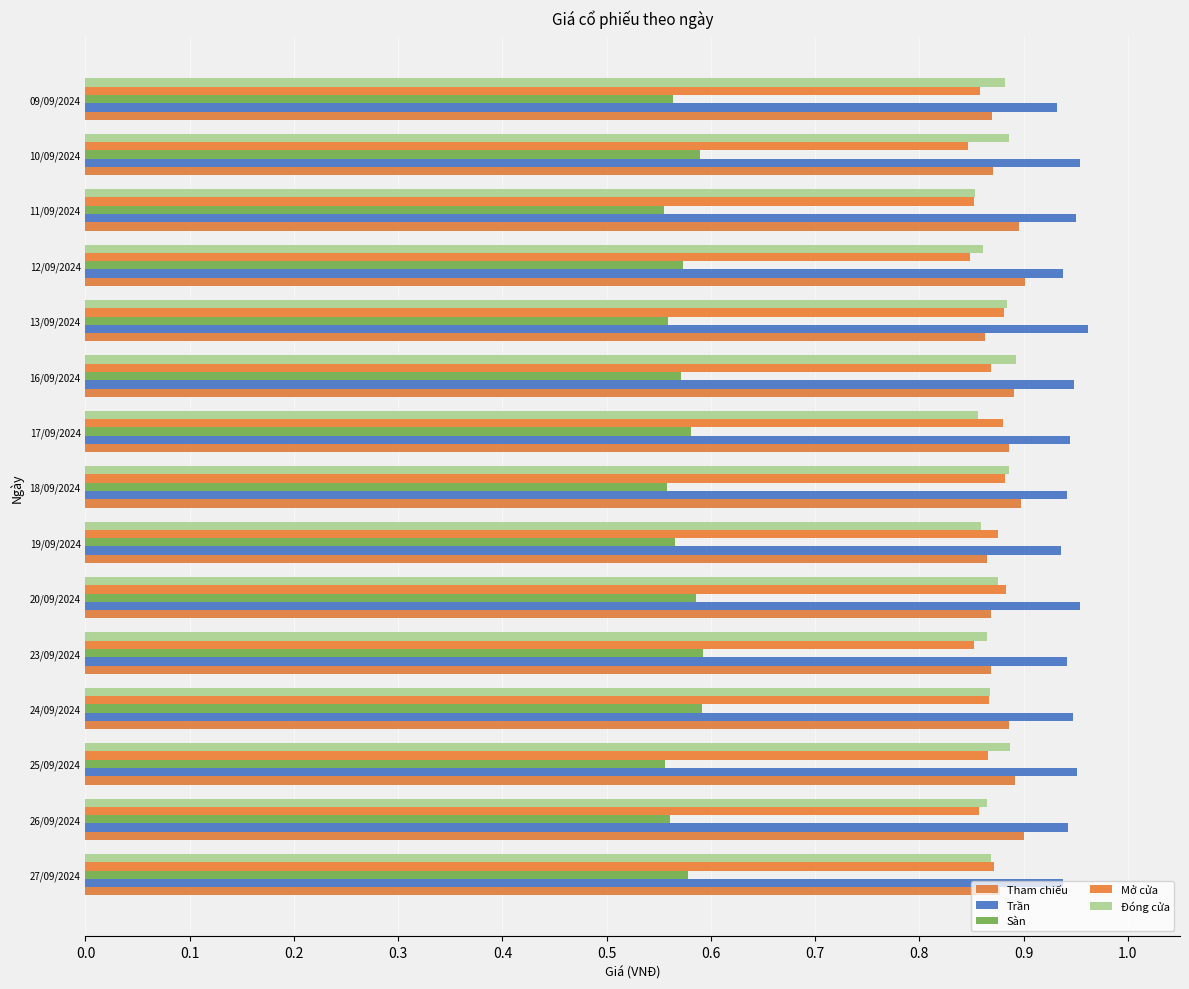

At how many categories does at least one series exceed 0?

15